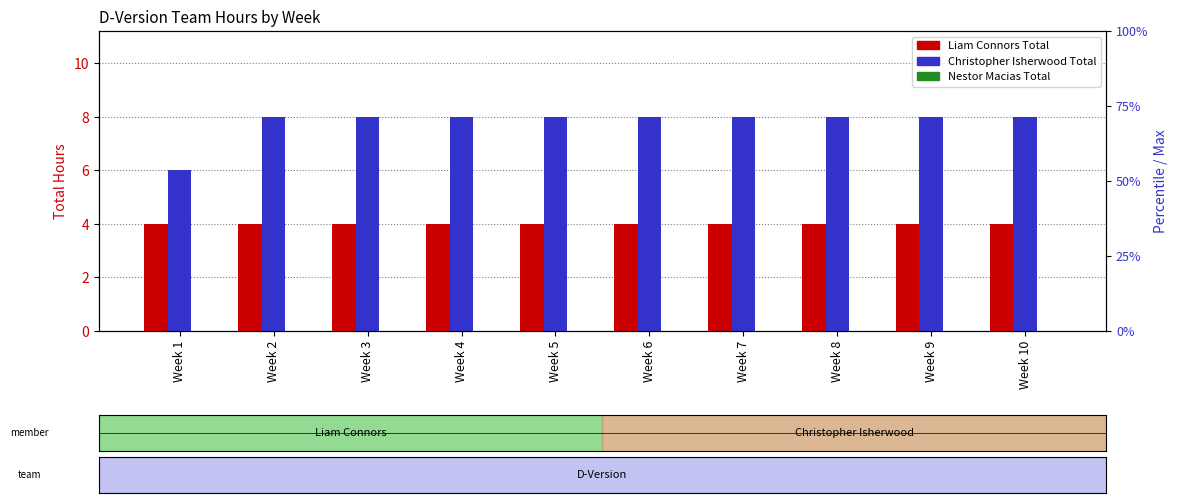

Reading left to right, what are all the values shown in this chart?

Liam Connors Total: Week 1=4	Week 2=4	Week 3=4	Week 4=4	Week 5=4	Week 6=4	Week 7=4	Week 8=4	Week 9=4	Week 10=4
Christopher Isherwood Total: Week 1=6	Week 2=8	Week 3=8	Week 4=8	Week 5=8	Week 6=8	Week 7=8	Week 8=8	Week 9=8	Week 10=8
Nestor Macias Total: Week 1=0	Week 2=0	Week 3=0	Week 4=0	Week 5=0	Week 6=0	Week 7=0	Week 8=0	Week 9=0	Week 10=0